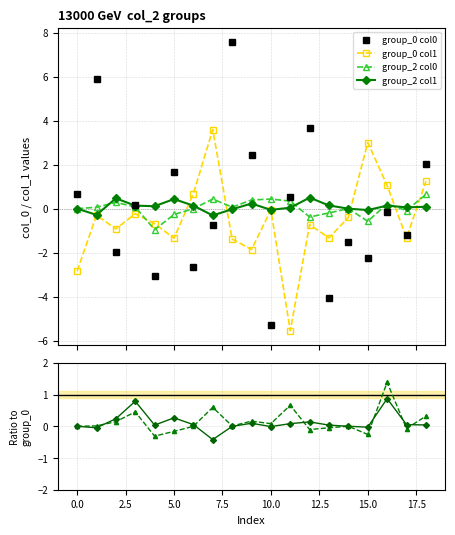

How many times do group_2 col1 / group_0 col0 and group_2 col0 cross each other?

4